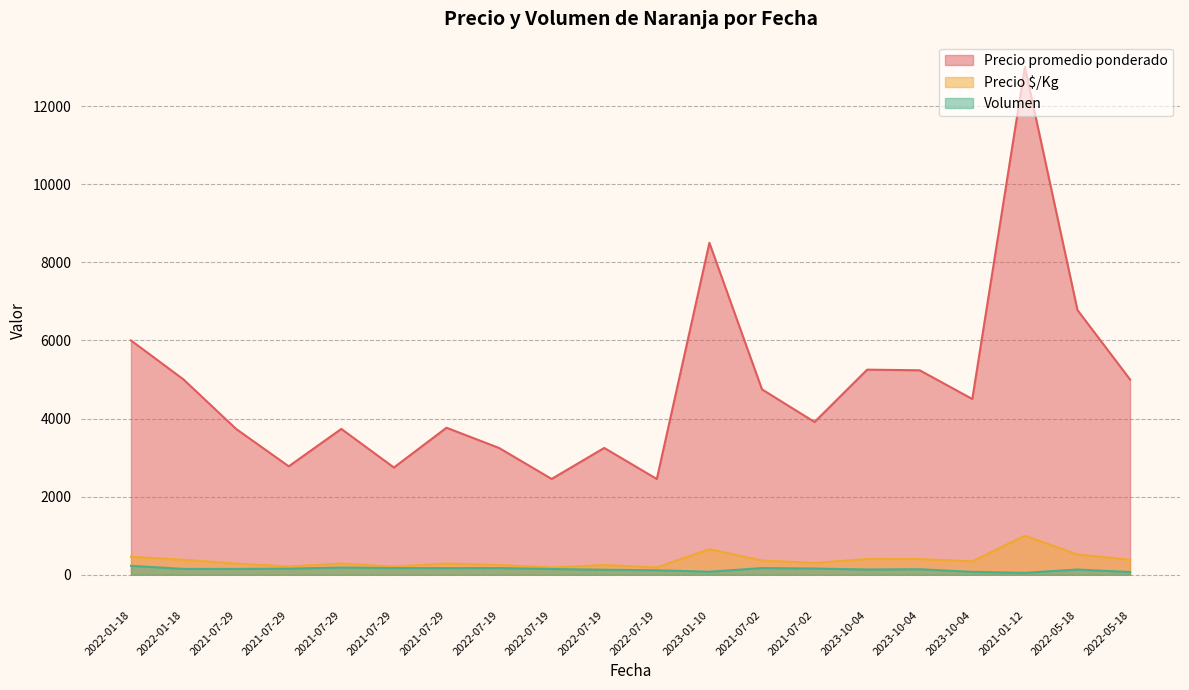

The Precio promedio ponderado series shows 2452 at 2022-07-19. True or false?

True